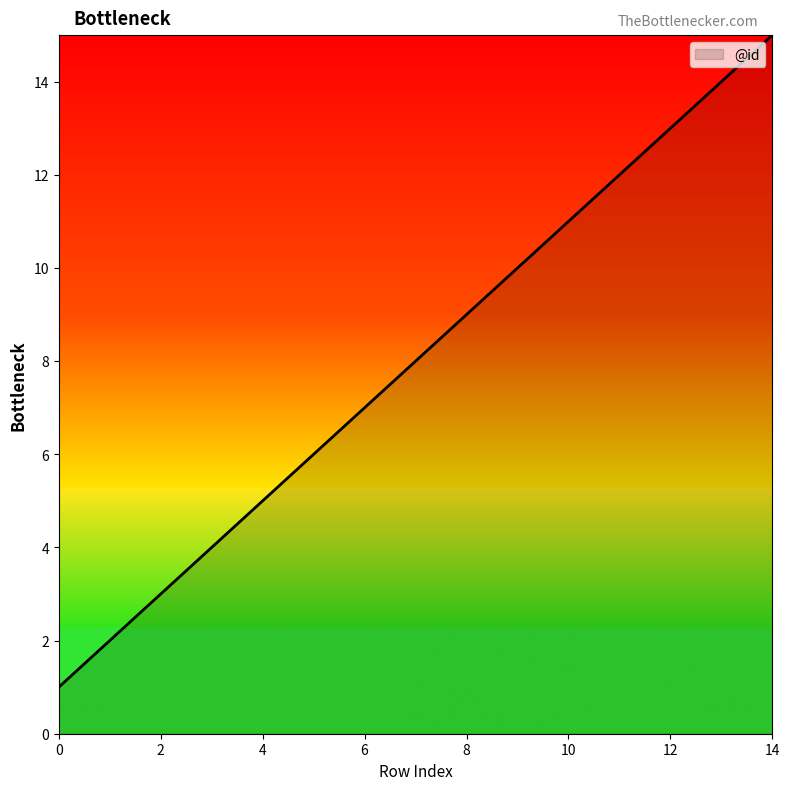

True or false: the data has more than 2 interior local peaks.

False